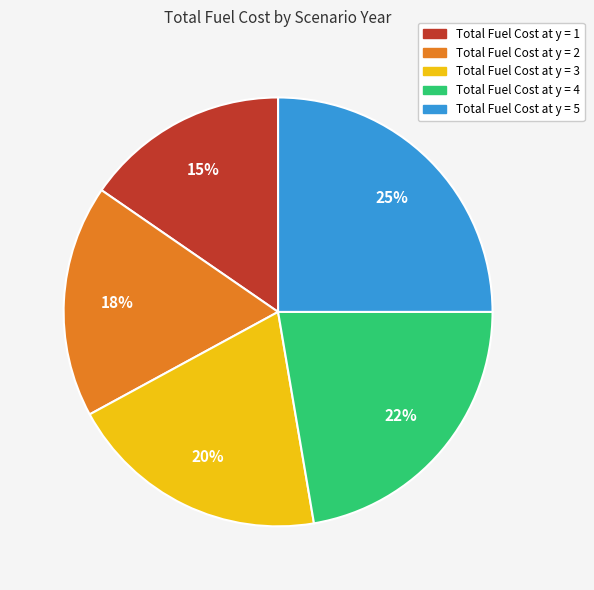

To the nearest percent, what is the difference between the Total Fuel Cost at y = 5 and Total Fuel Cost at y = 4 slice percentages?

3%